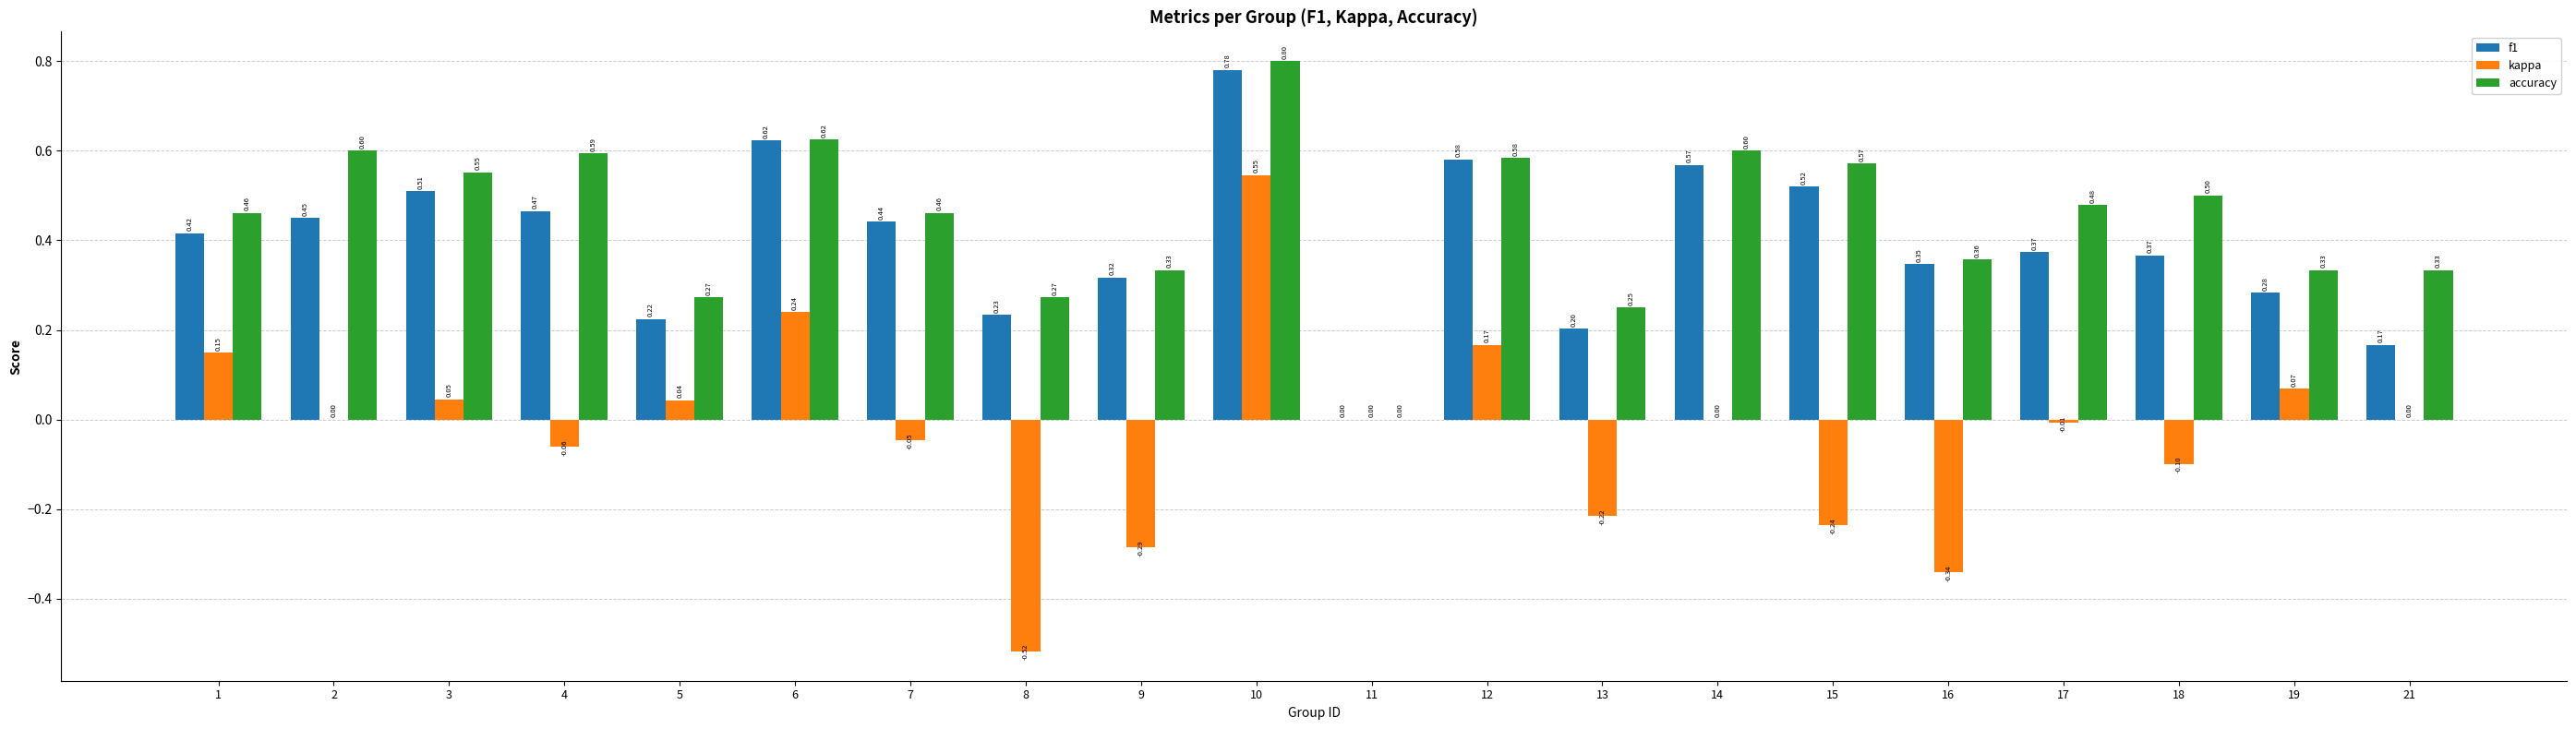

What is the total value across all series at 21?

0.5